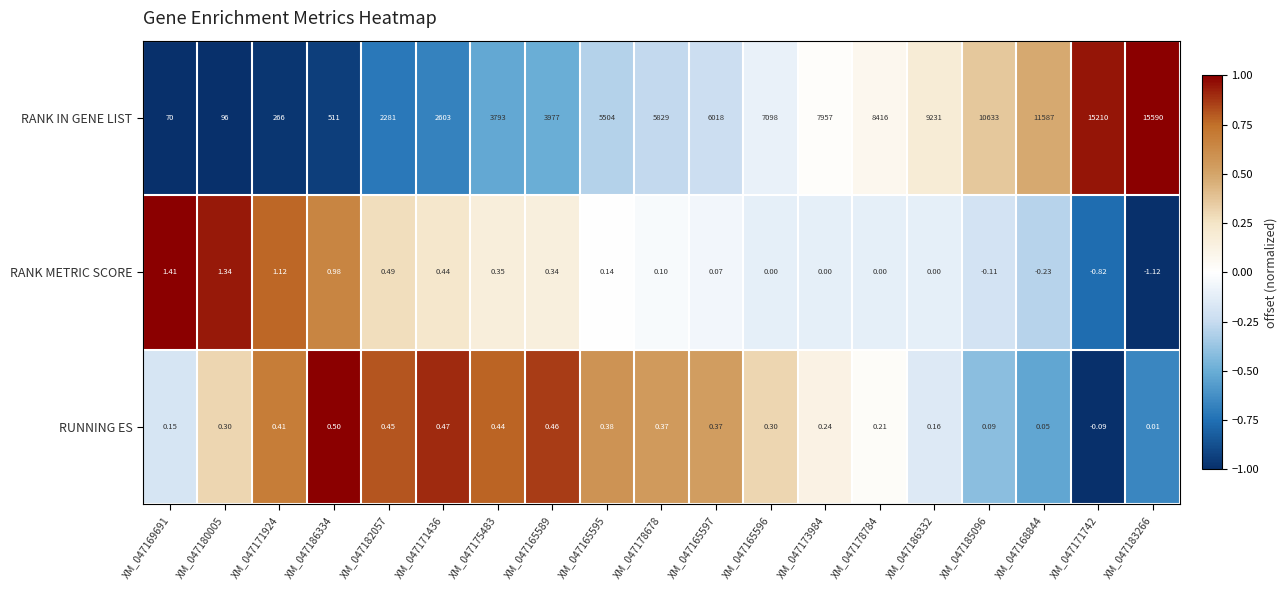

Which series has the largest total across all categories?

RANK IN GENE LIST